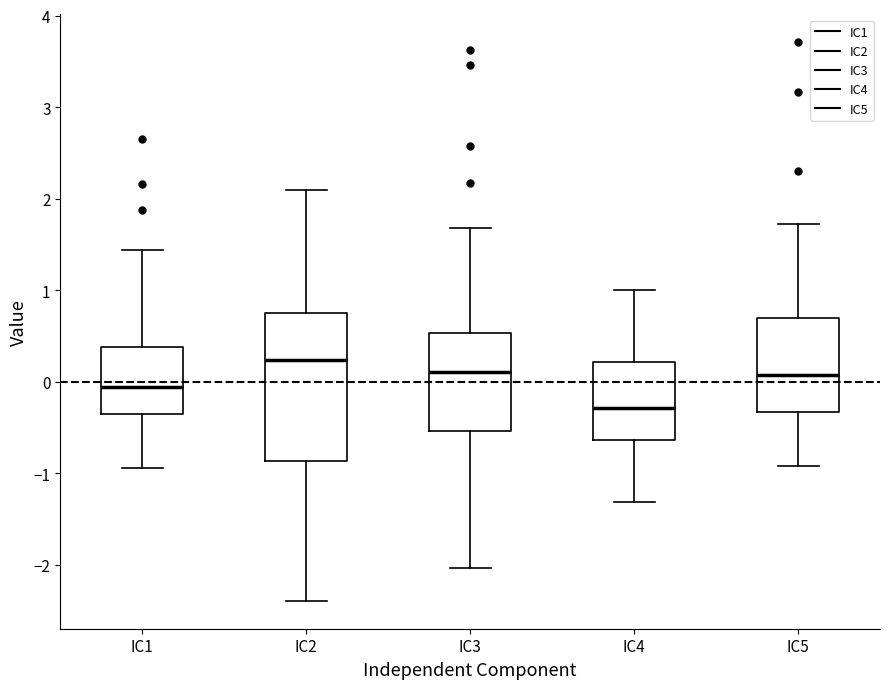

Comparing the boxes themselves (not the whiskers), which one is the tallest?

IC2